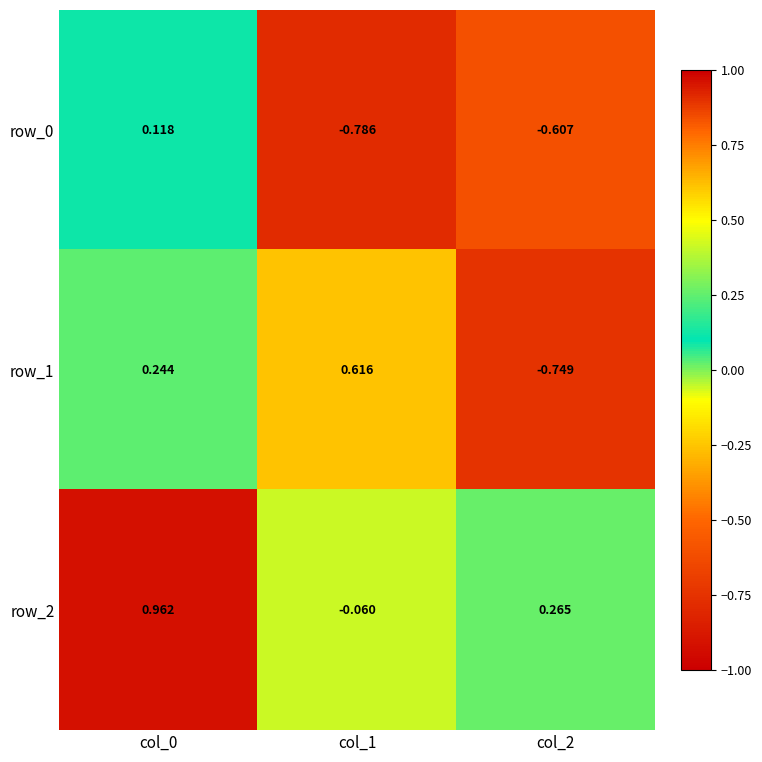

What is the difference between the maximum and minimum values in the row_0 series?

0.9